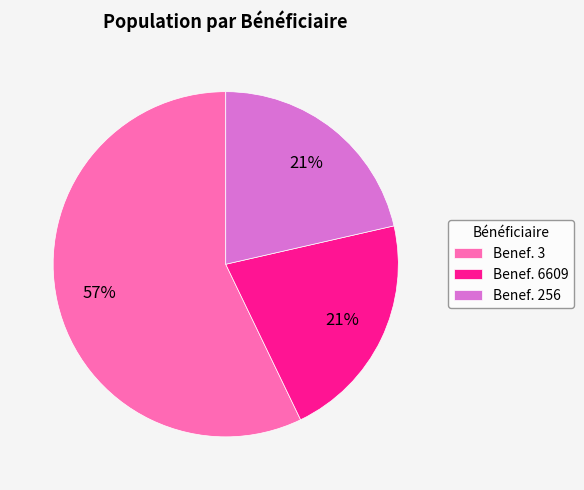

Is there a majority slice in this chart?

Yes